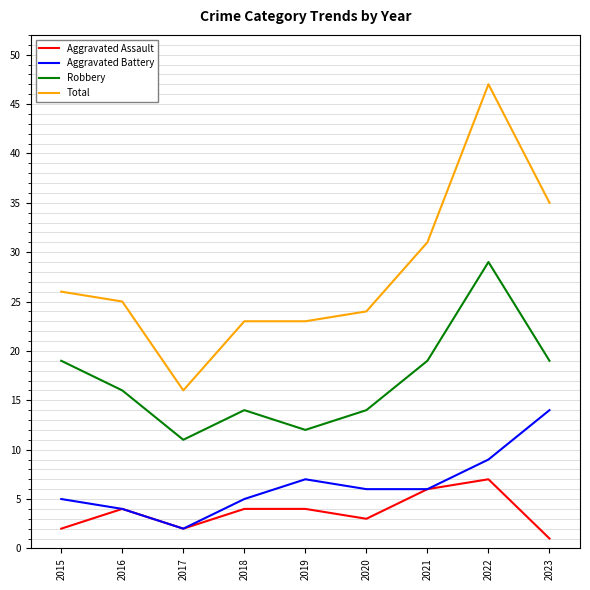

Reading left to right, what are all the values shown in this chart?

Aggravated Assault: 2015=2	2016=4	2017=2	2018=4	2019=4	2020=3	2021=6	2022=7	2023=1
Aggravated Battery: 2015=5	2016=4	2017=2	2018=5	2019=7	2020=6	2021=6	2022=9	2023=14
Robbery: 2015=19	2016=16	2017=11	2018=14	2019=12	2020=14	2021=19	2022=29	2023=19
Total: 2015=26	2016=25	2017=16	2018=23	2019=23	2020=24	2021=31	2022=47	2023=35